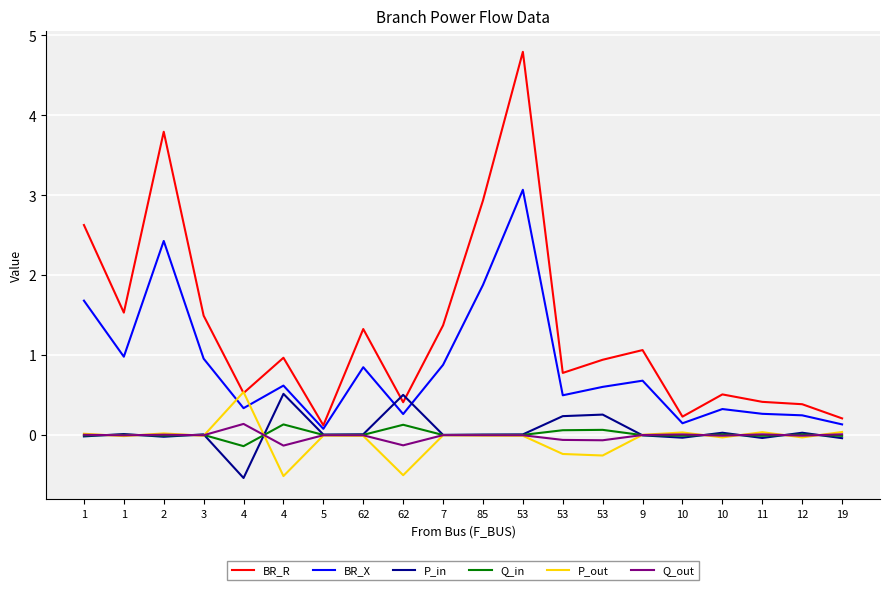

List the series in order of their peak value, highest first.

BR_R, BR_X, P_out, P_in, Q_out, Q_in